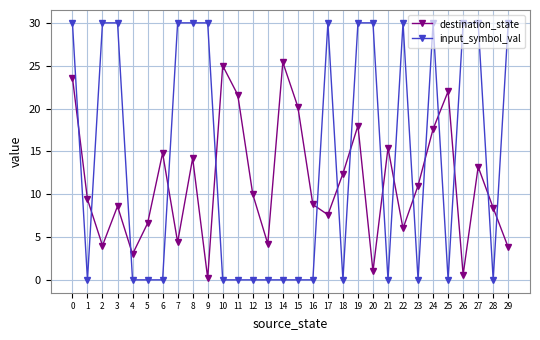

How many interior local valleys does the destination_state series have?

9